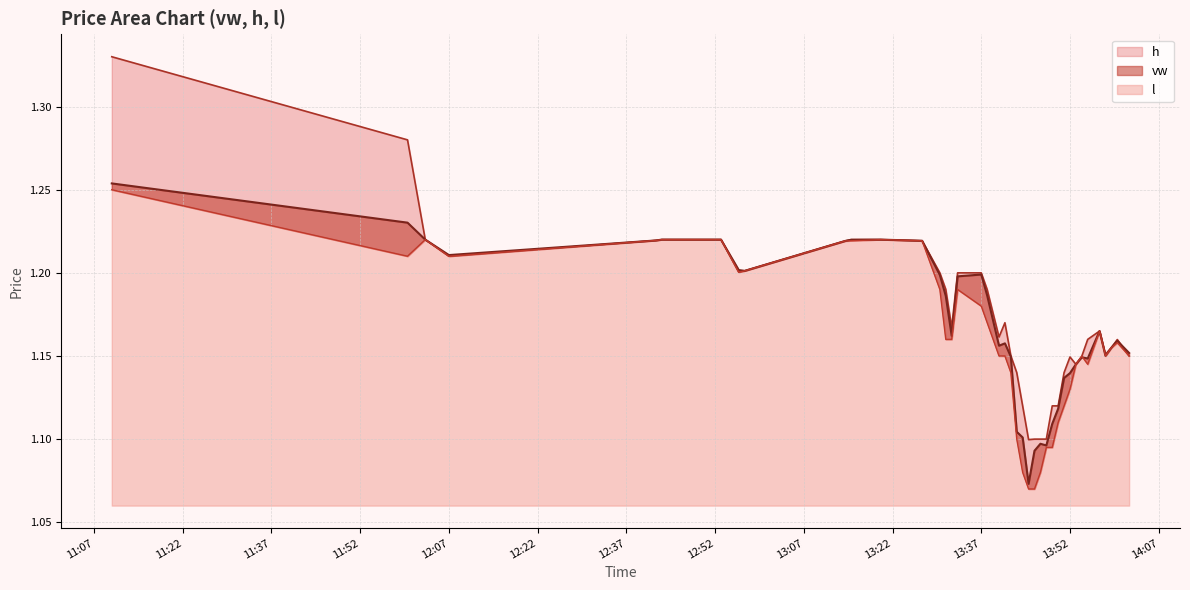

What is the difference between the maximum and minimum values in the h series?

0.2